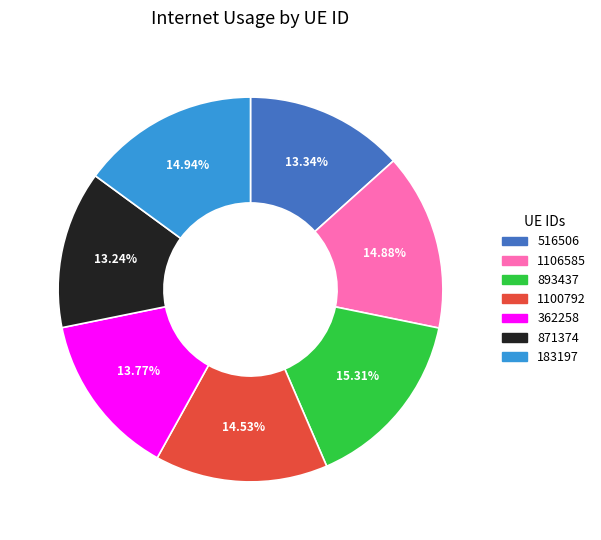

To the nearest percent, what percentage of the pie is 516506?

13%